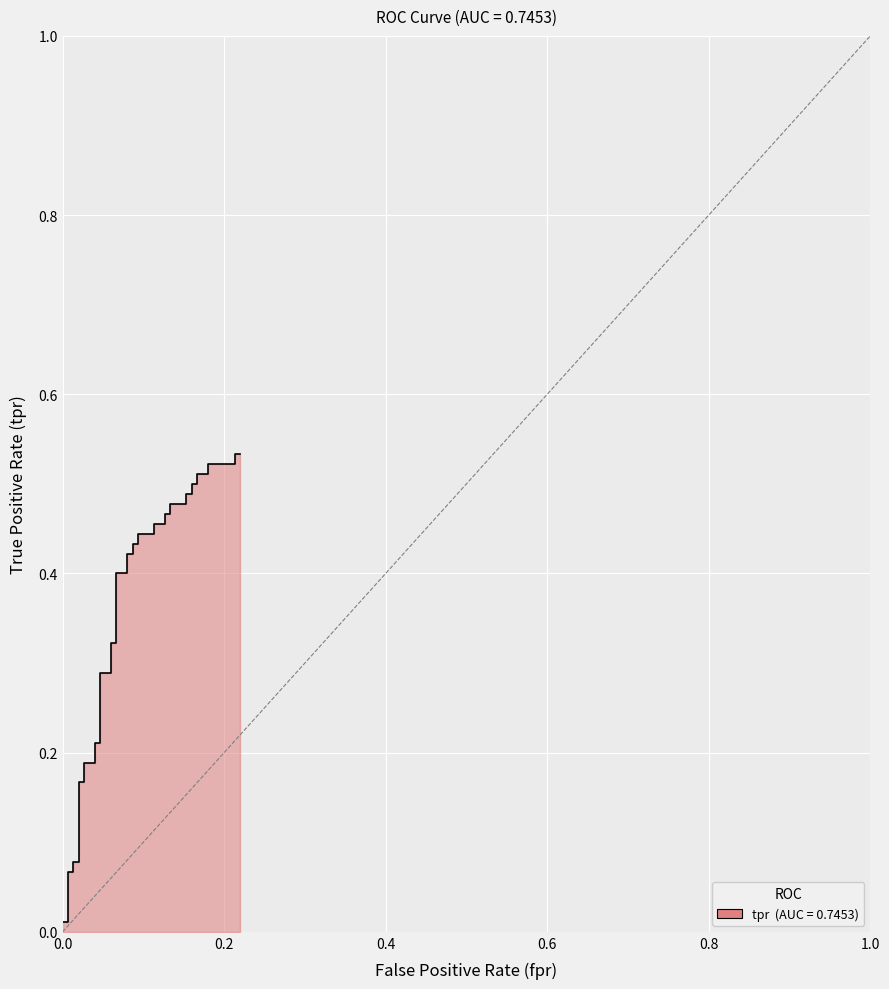

True or false: the data shows 0.5 at 15.

False